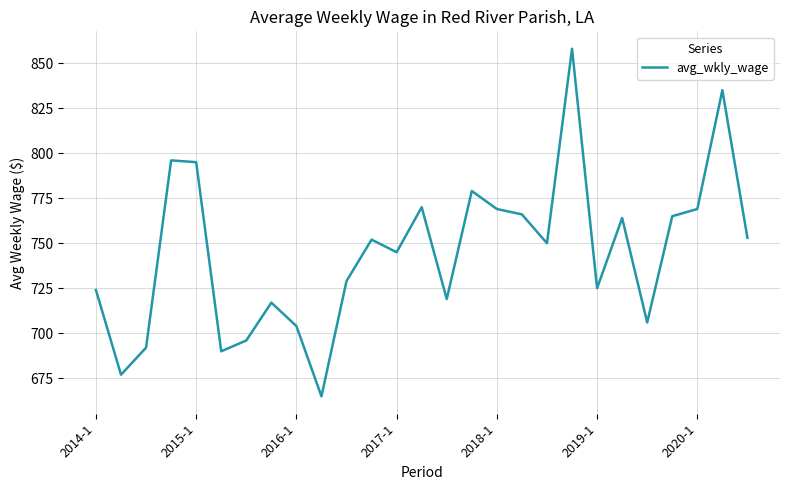

What is the difference between the maximum and minimum values?

193